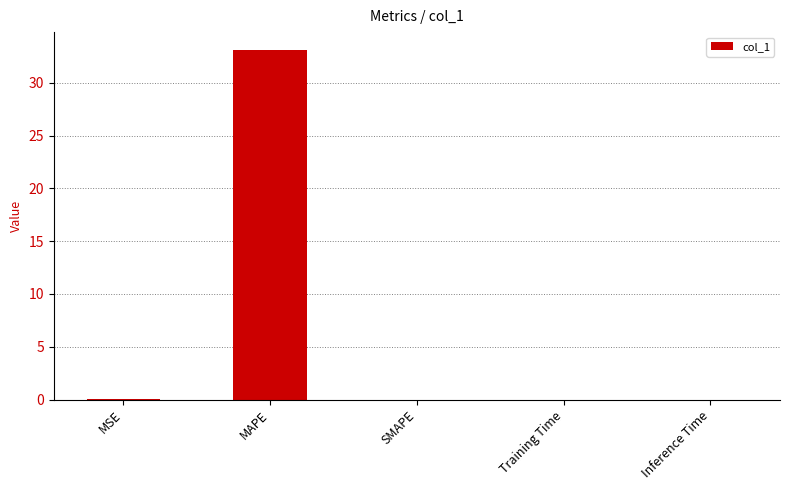

Which category has the highest value across all series?

MAPE